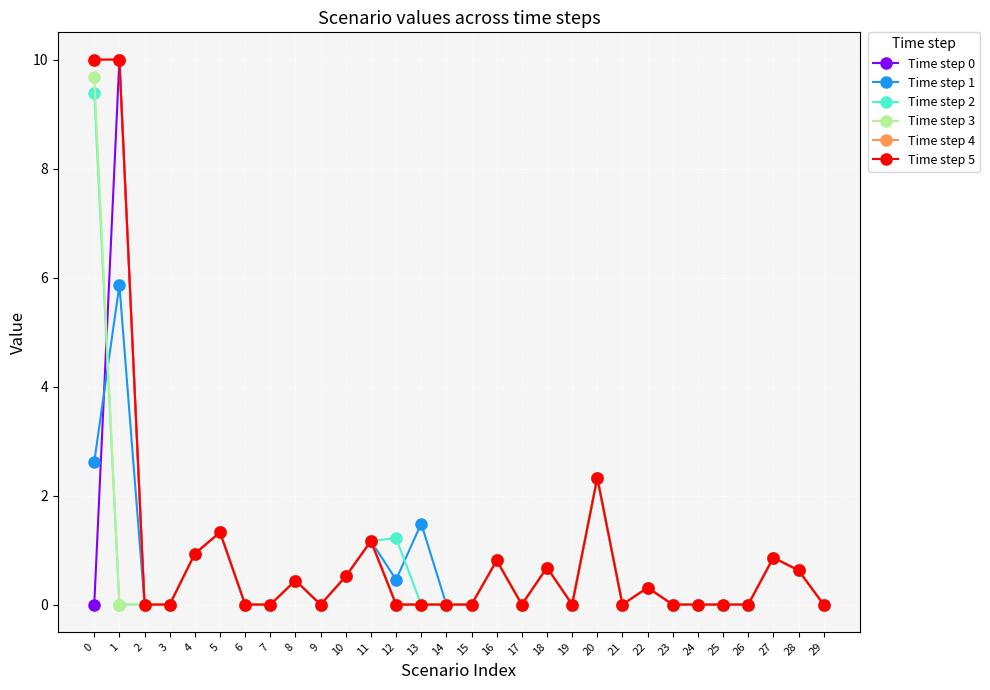

True or false: Time step 4 has more than 2 interior local peaks.

True